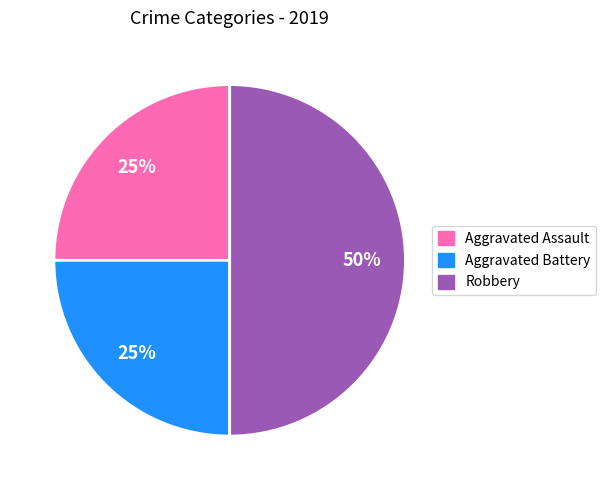

What is the ratio of the value at Robbery to the value at Aggravated Battery?

2.0